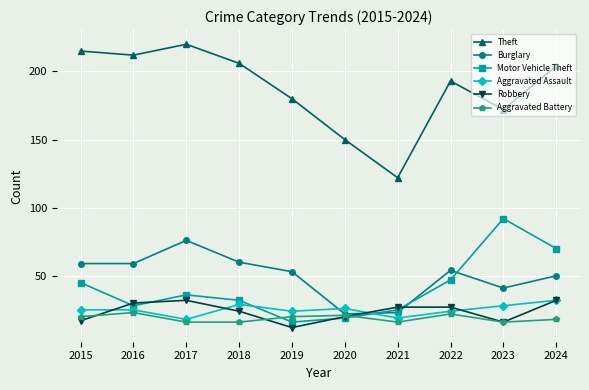

Is the value of Theft at 2020 greater than the value of Robbery at 2016?

Yes